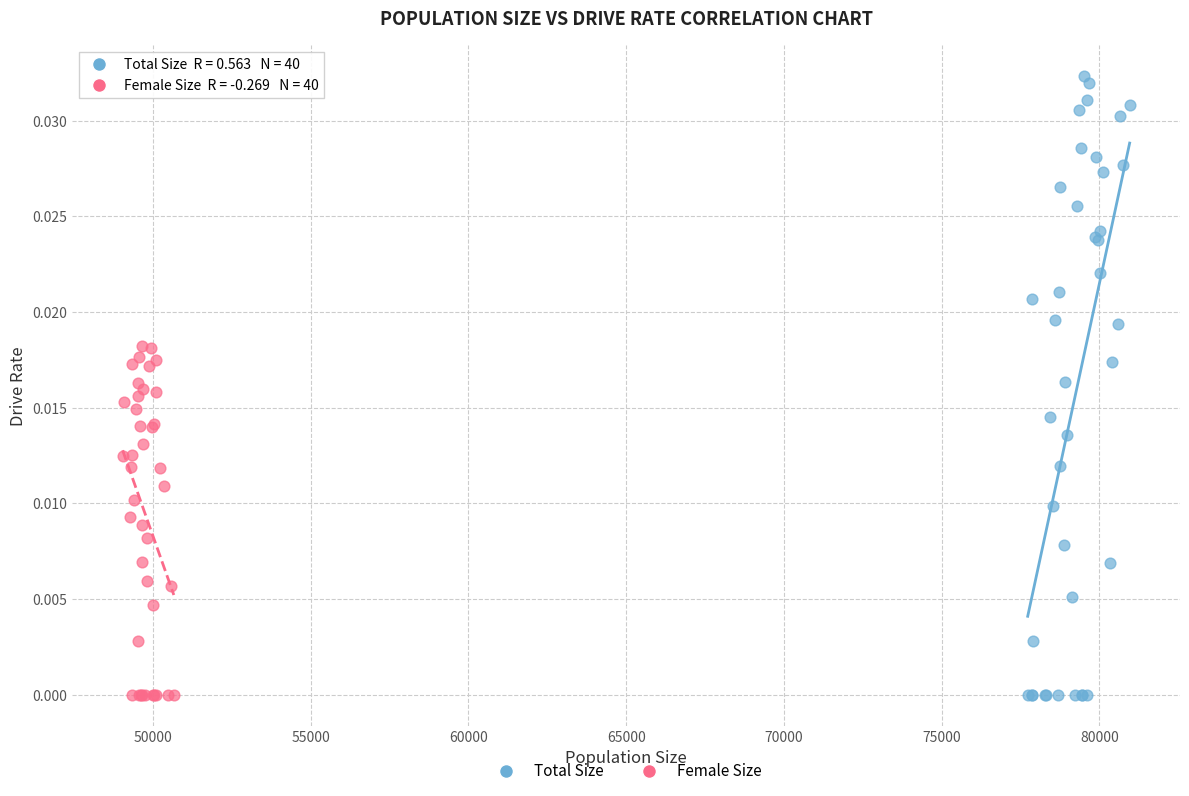

What are all the series names shown in the legend?

Total Size, Female Size